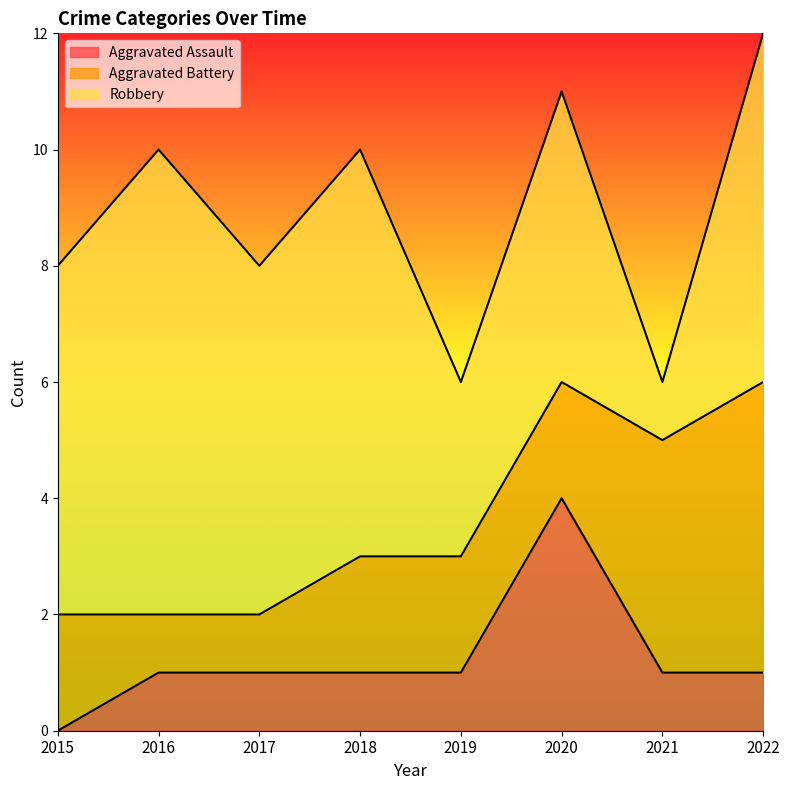

What is the difference between the maximum and minimum values in the Robbery series?

7